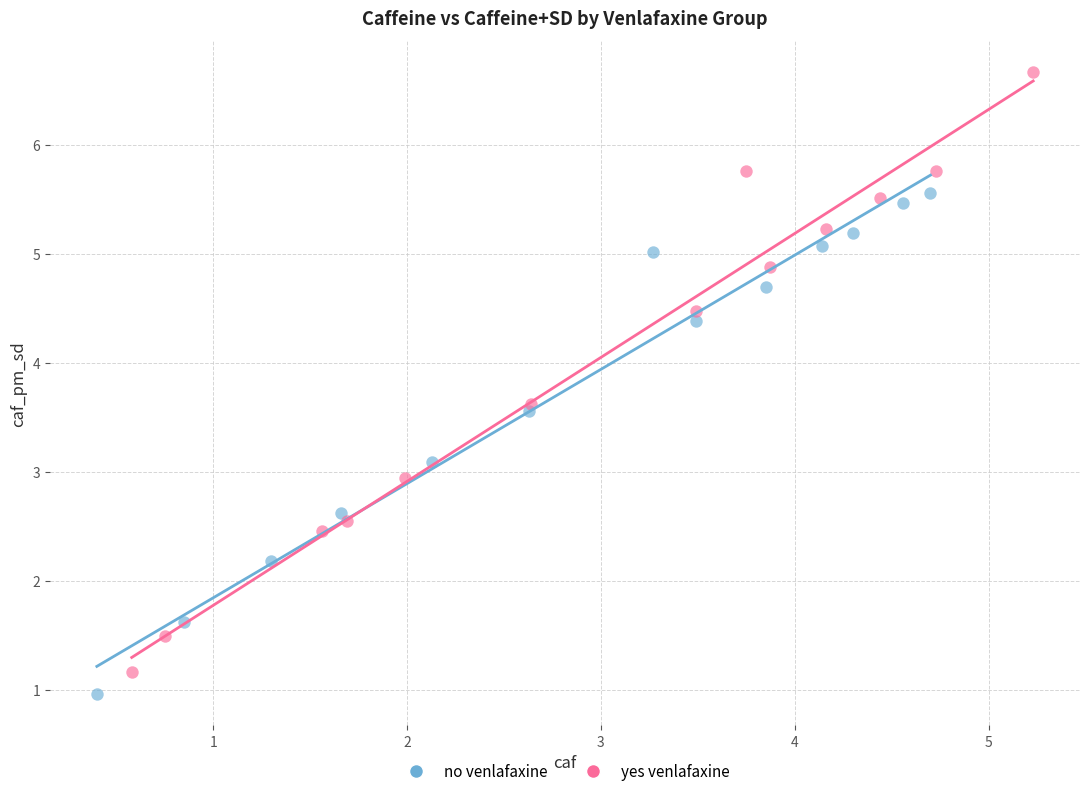

Which series contains the lowest Y value?

no venlafaxine